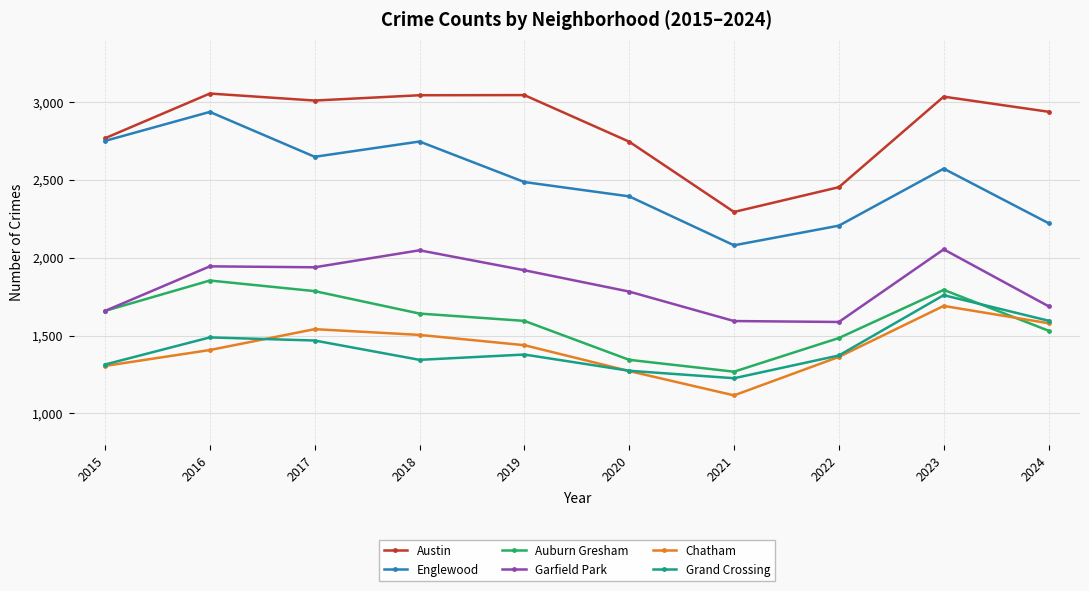

What is the spread (max minus min) of values at 2017?

1540